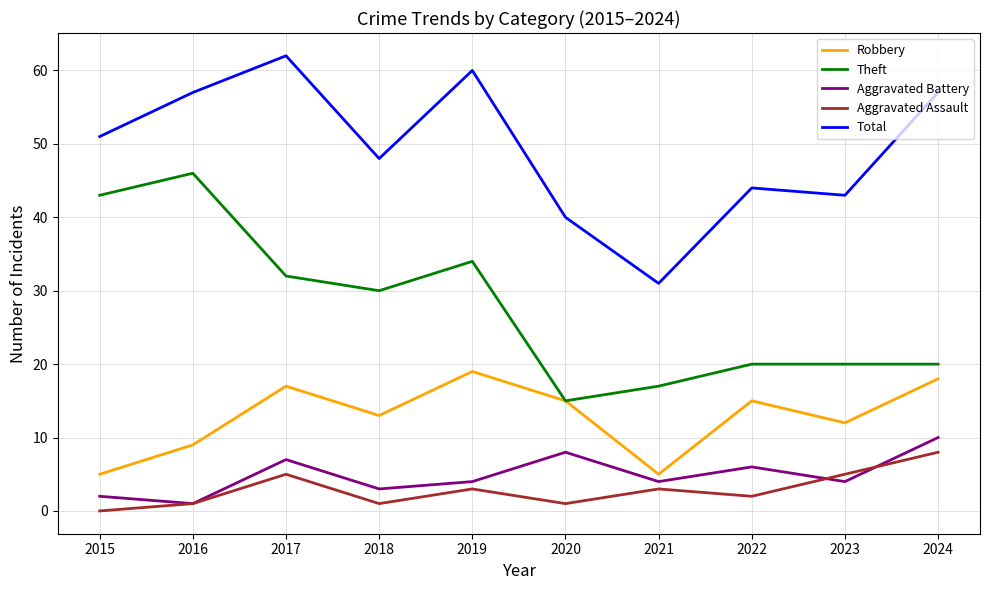

What is the maximum value for Robbery?

19